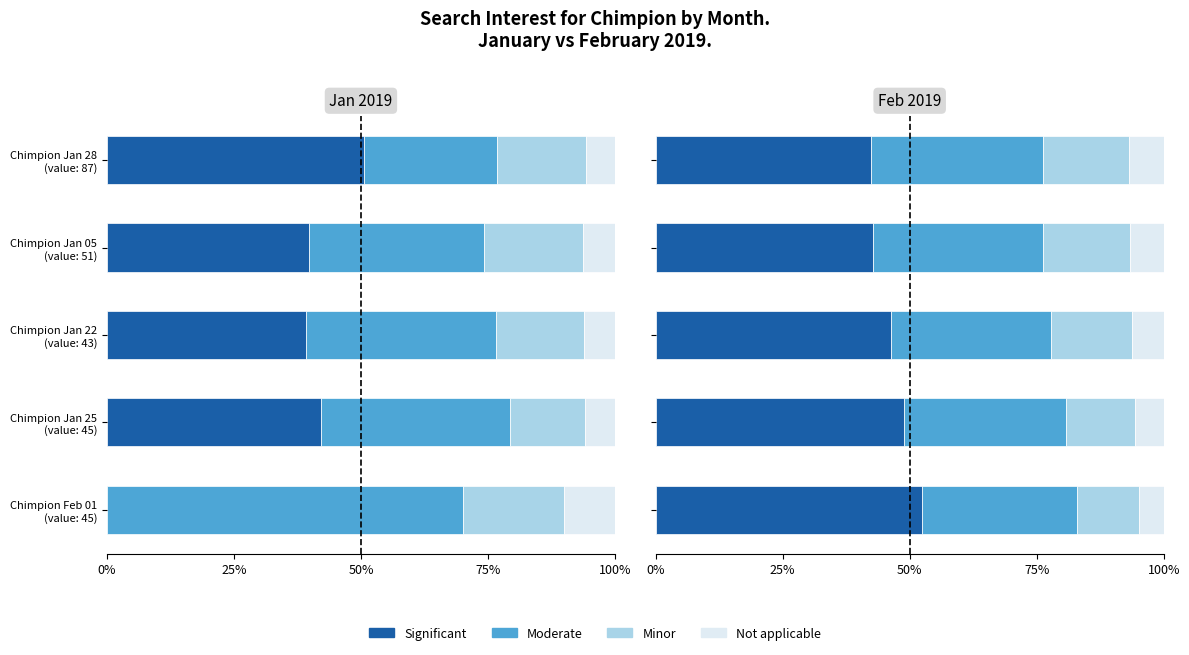

Does the chart contain any negative values?

No